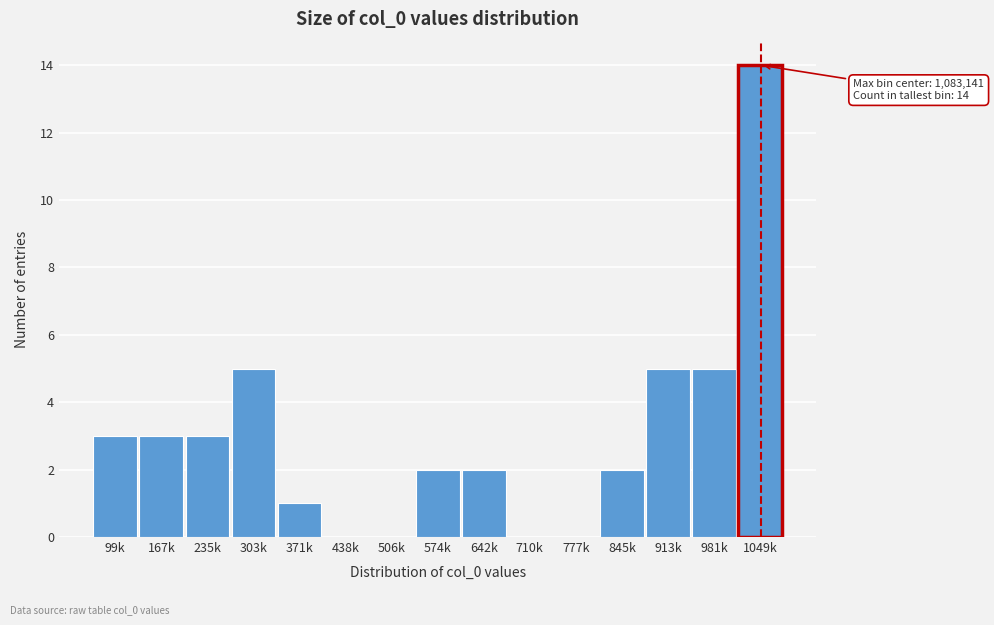

Reading right to left, list all the values displayed in this chart.

1049k=14	981k=5	913k=5	845k=2	777k=0	710k=0	642k=2	574k=2	506k=0	438k=0	371k=1	303k=5	235k=3	167k=3	99k=3